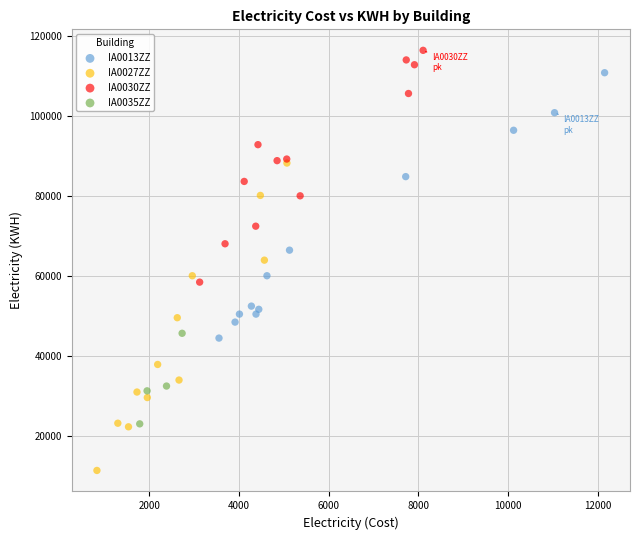

Which series reaches the minimum Y coordinate?

IA0027ZZ